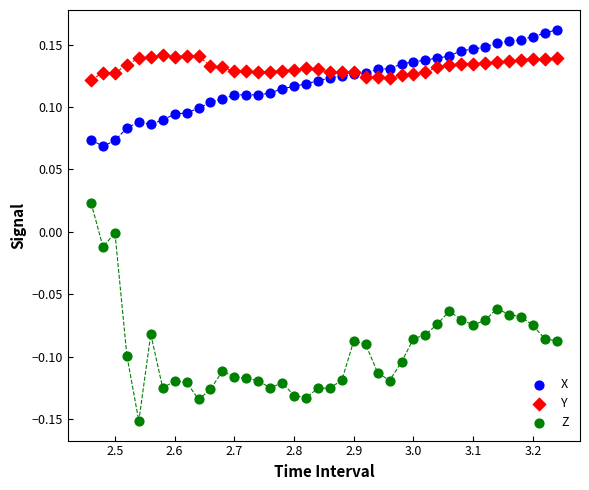

Which series reaches the minimum Y coordinate?

Z